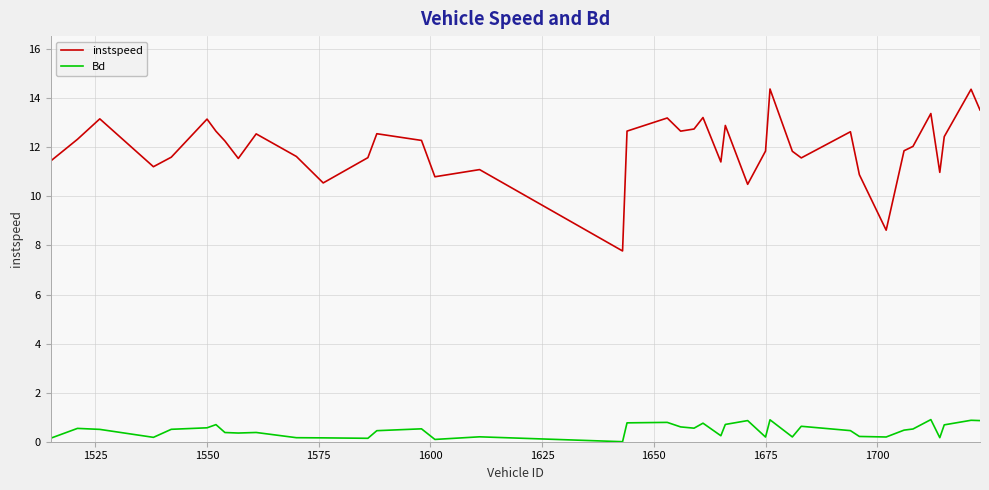

How many interior local peaks does the instspeed series have?

12